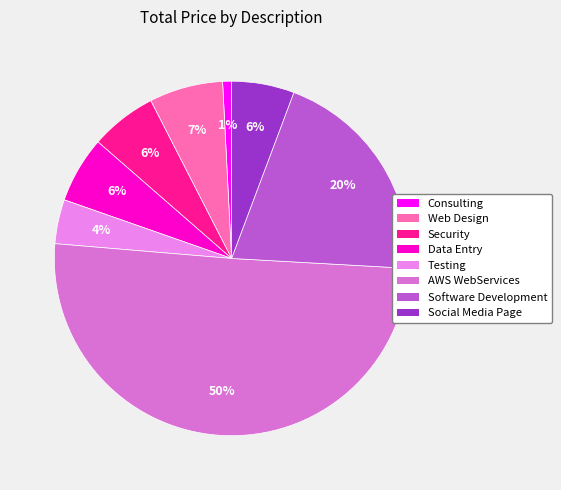

Rank the categories by value from lowest to highest.

Consulting, Testing, Social Media Page, Security, Data Entry, Web Design, Software Development, AWS WebServices